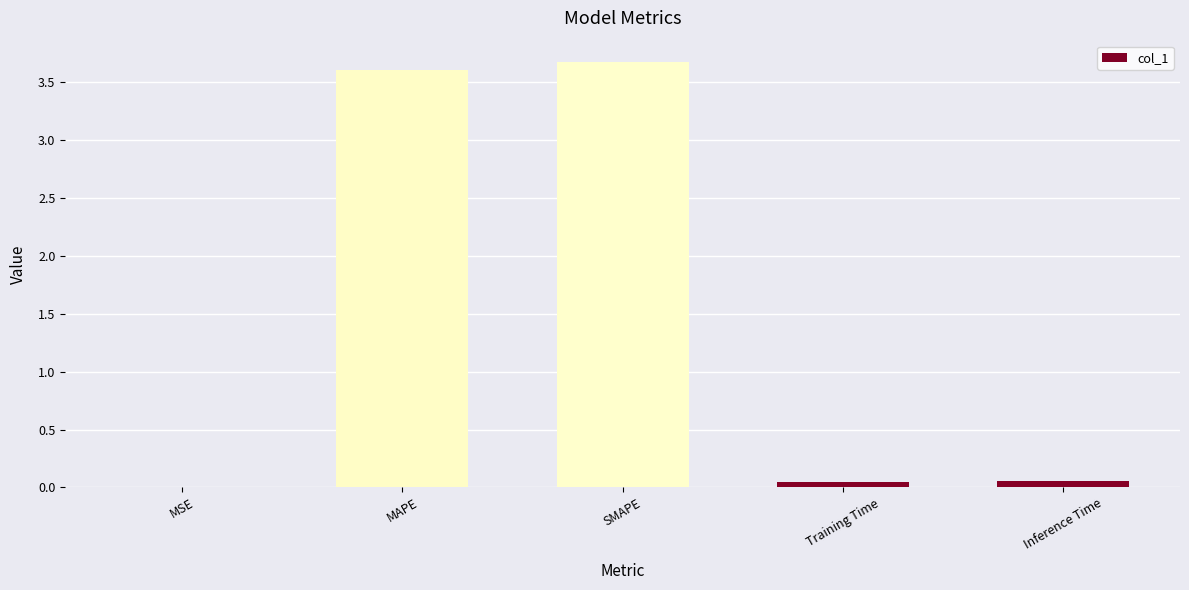

Count the number of data series in this chart.

1